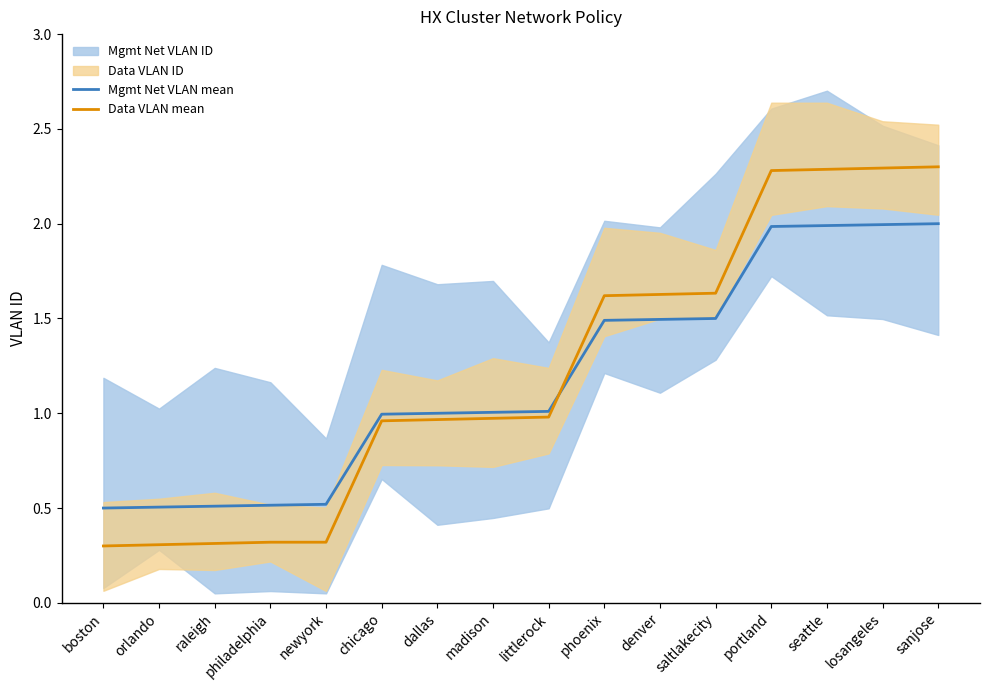

What is the value of the Data VLAN mean point at the 7th from the left?

1.0